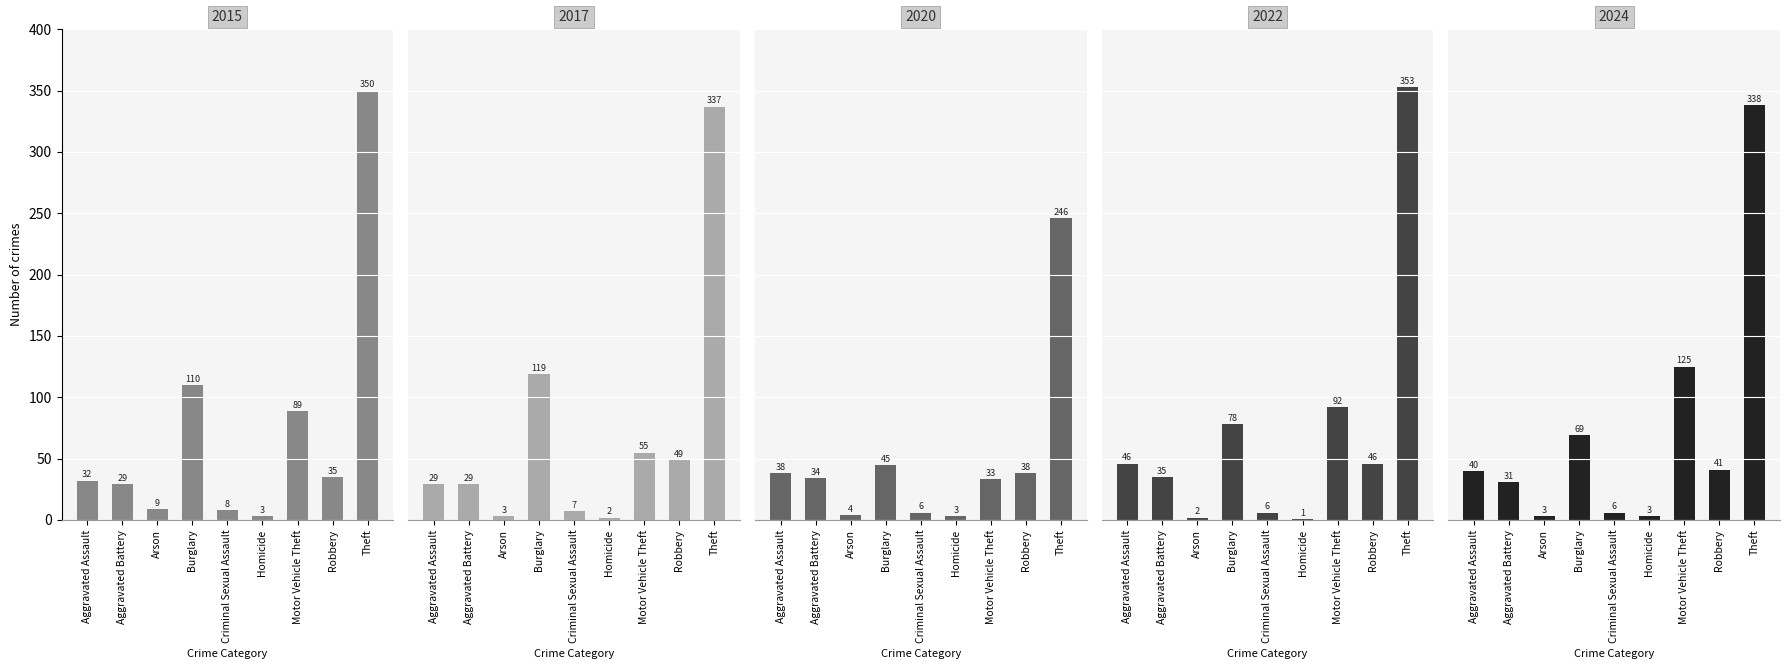

What is the average value of the 2015 series?

74